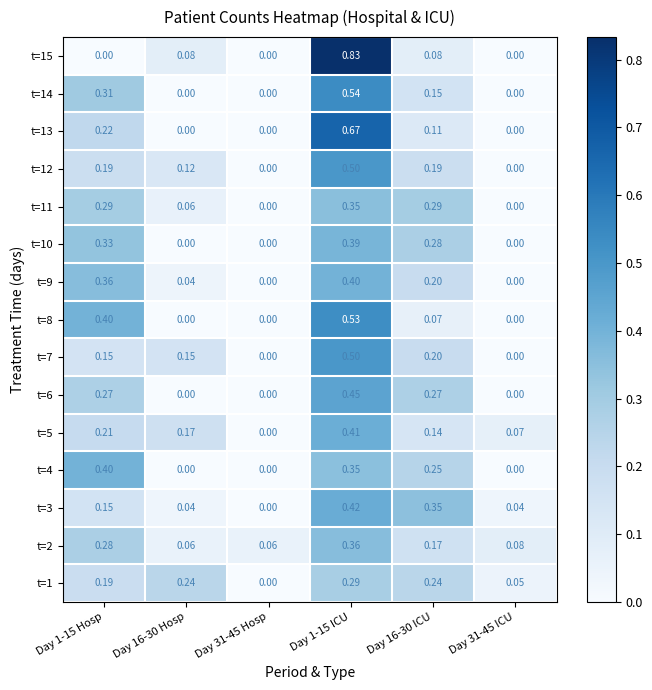

Is the value of t=12 at Day 31-45 Hosp greater than the value of t=8 at Day 1-15 ICU?

No